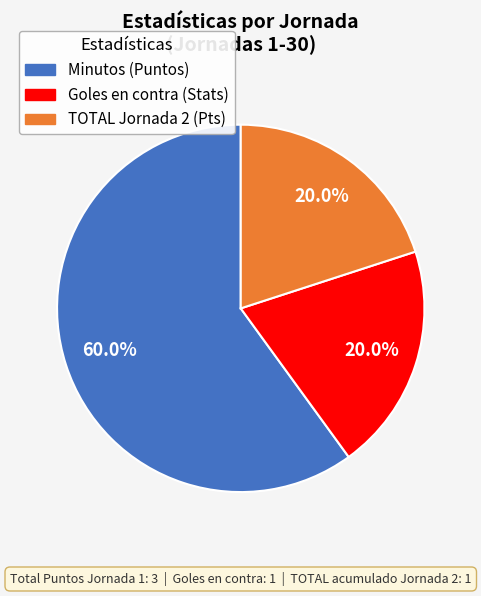

Is there a majority slice in this chart?

Yes